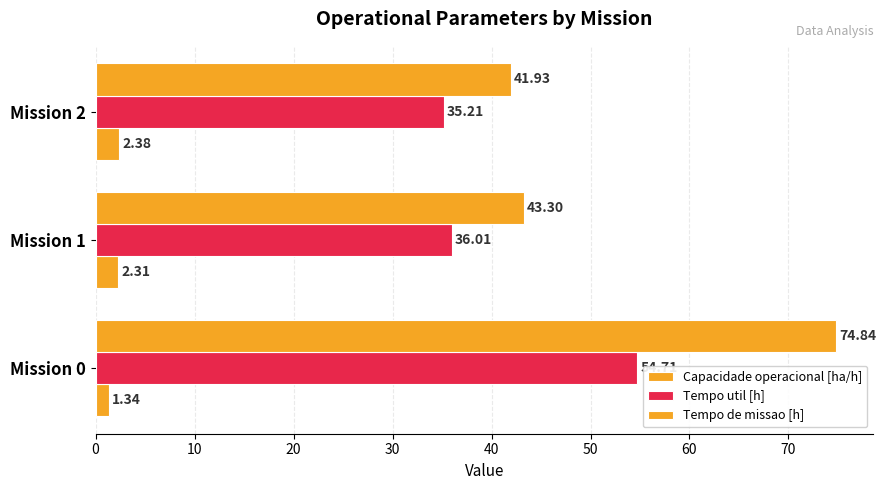

How many values in the Tempo util [h] series are below 36?

1